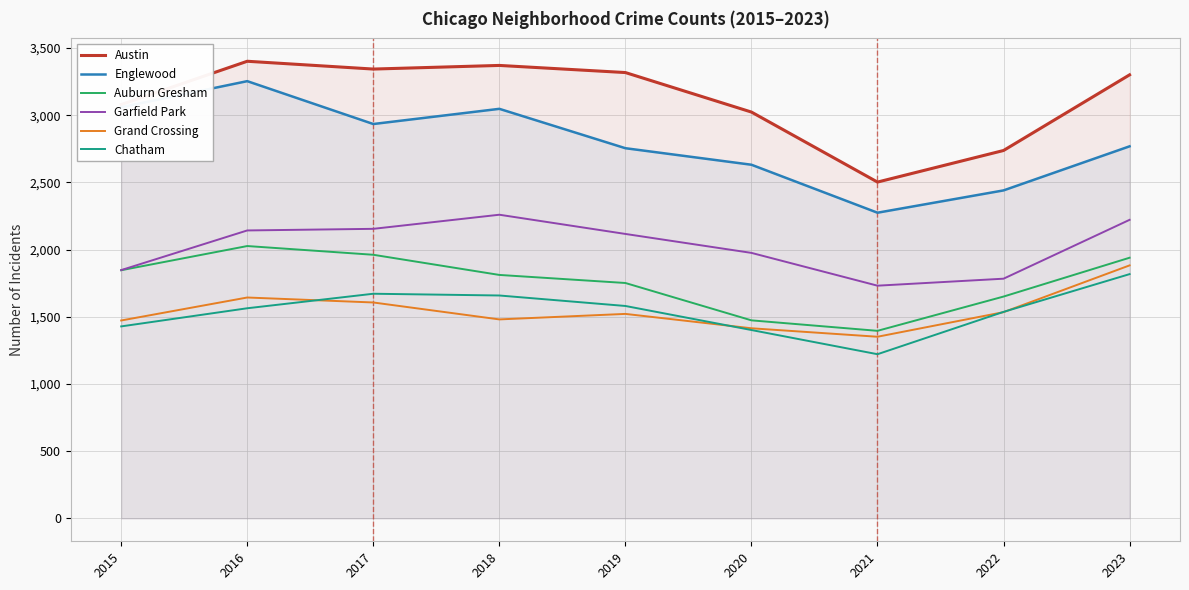

Where is the first local minimum for Chatham?

2021